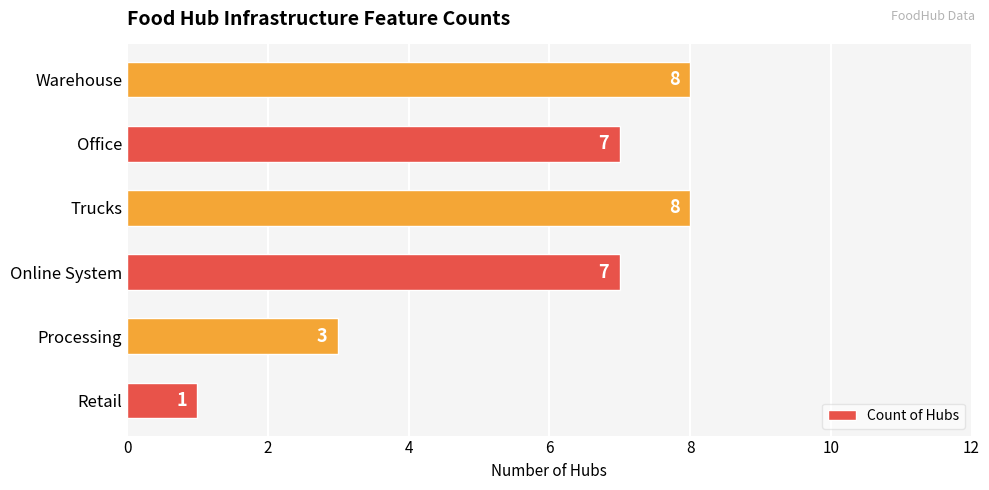

Count the values in the range 3 to 8.

5